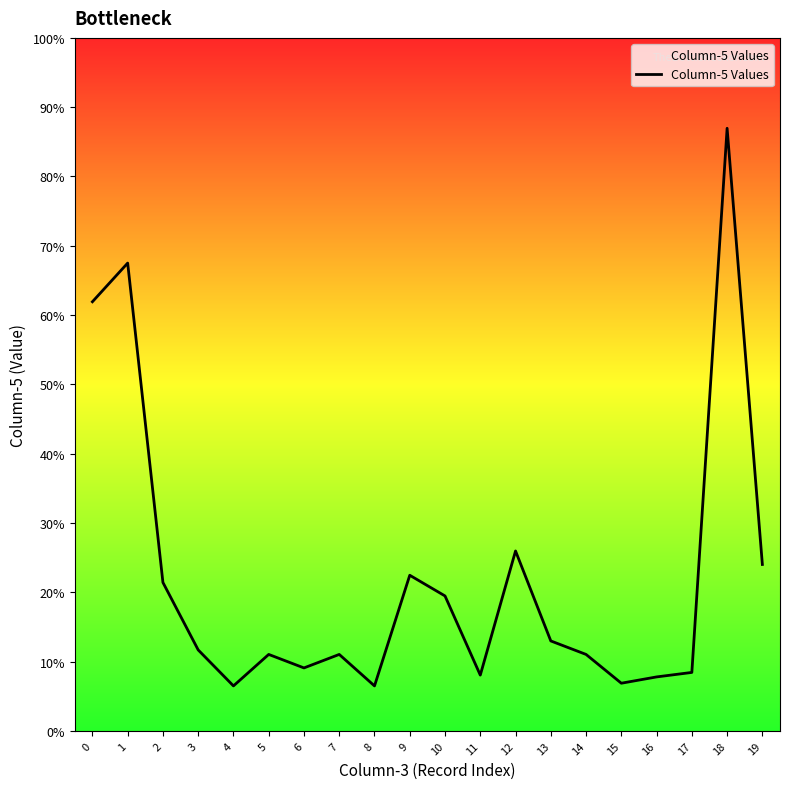

How many lines are shown in the chart?

1